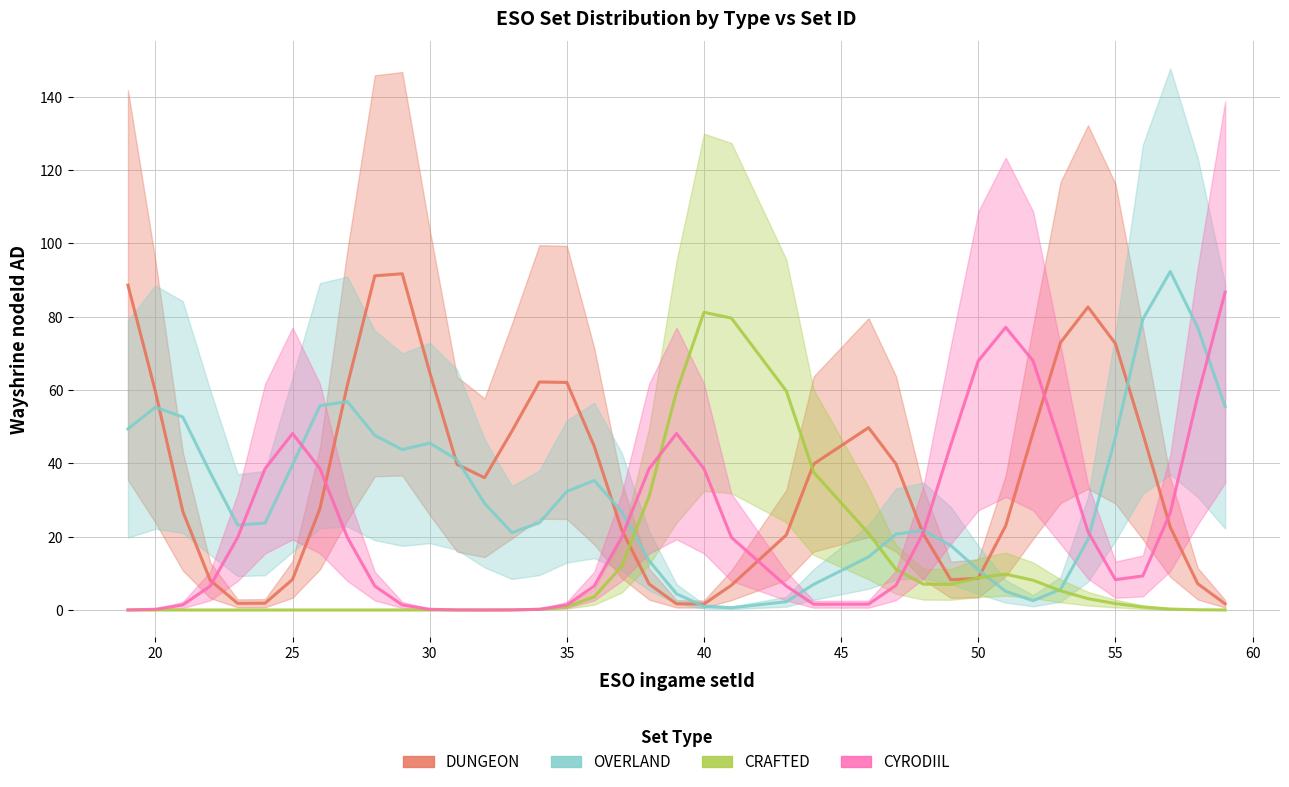

The value of CRAFTED at 15 is -36.5. True or false?

False